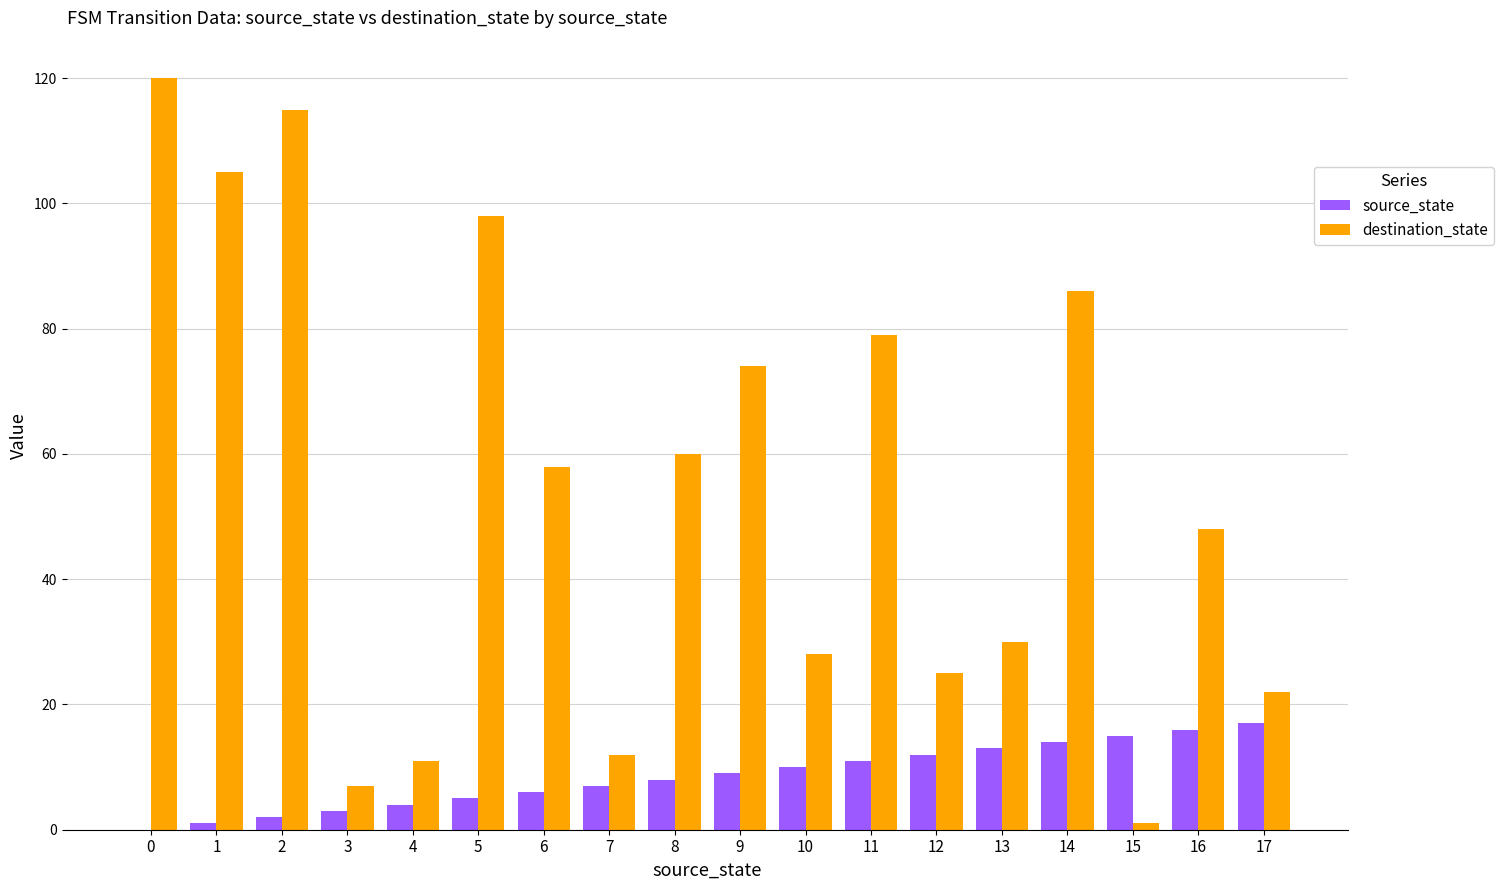

What is the sum of all destination_state values?

979